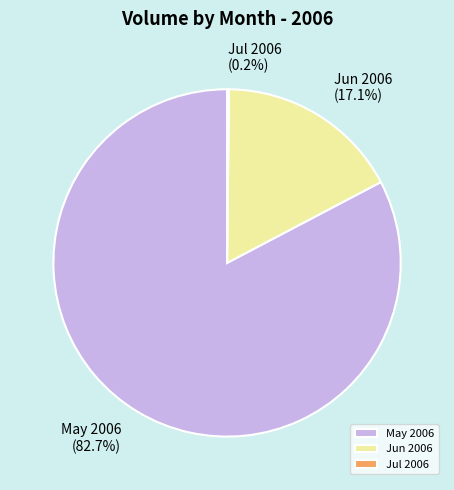

Which slice represents more than half of the pie?

May 2006